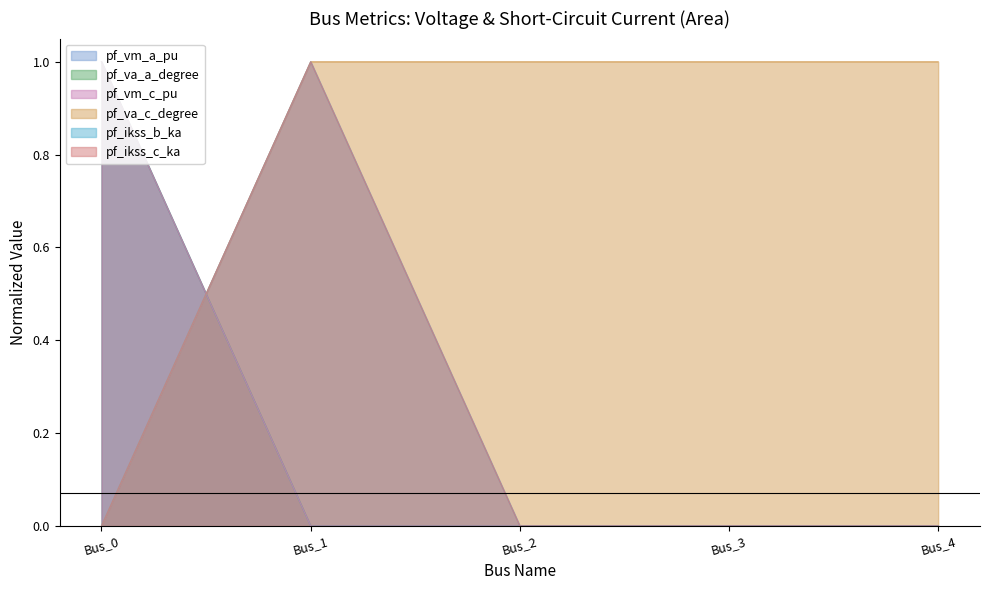

In pf_ikss_b_ka, how many points are higher than both neighbors (excluding endpoints)?

1